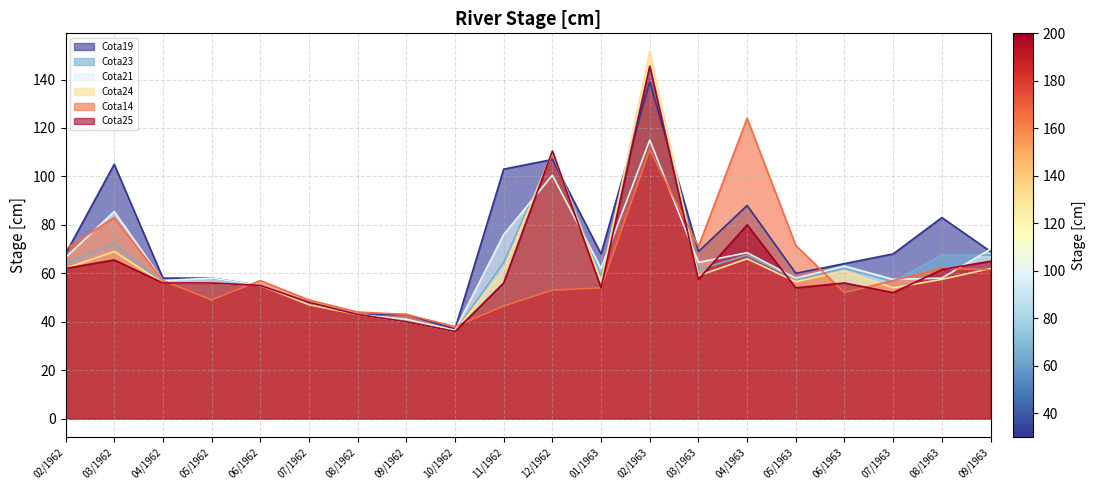

Reading left to right, extract all data points from this chart.

Cota14: 70.0	83.0	57.0	49.0	57.0	49.0	44.0	43.0	38.0	46.5	53.0	54.0	111.0	71.0	124.0	71.5	52.0	57.0	62.0	61.5
Cota19: 68.0	105.0	58.0	58.0	55.0	48.0	43.0	43.0	37.0	103.0	107.0	68.0	139.0	69.0	88.0	60.0	64.0	68.0	83.0	69.0
Cota21: 66.5	85.5	57.0	58.0	55.0	48.0	43.0	41.0	36.5	76.0	100.5	62.0	115.0	64.5	68.5	58.0	63.0	57.5	58.0	70.0
Cota23: 64.0	72.0	56.0	56.0	55.0	48.0	43.0	40.0	36.0	64.5	109.5	59.0	145.0	61.5	67.5	57.5	62.0	56.5	67.5	67.5
Cota24: 62.0	69.0	56.0	56.0	55.0	47.0	43.0	40.0	36.0	61.5	110.0	56.5	151.5	59.0	66.0	56.5	61.0	54.0	57.5	62.0
Cota25: 62.0	65.5	56.0	56.0	55.0	48.0	43.0	40.0	36.0	56.0	110.5	54.0	145.5	57.5	80.0	54.0	56.0	52.0	61.5	65.0